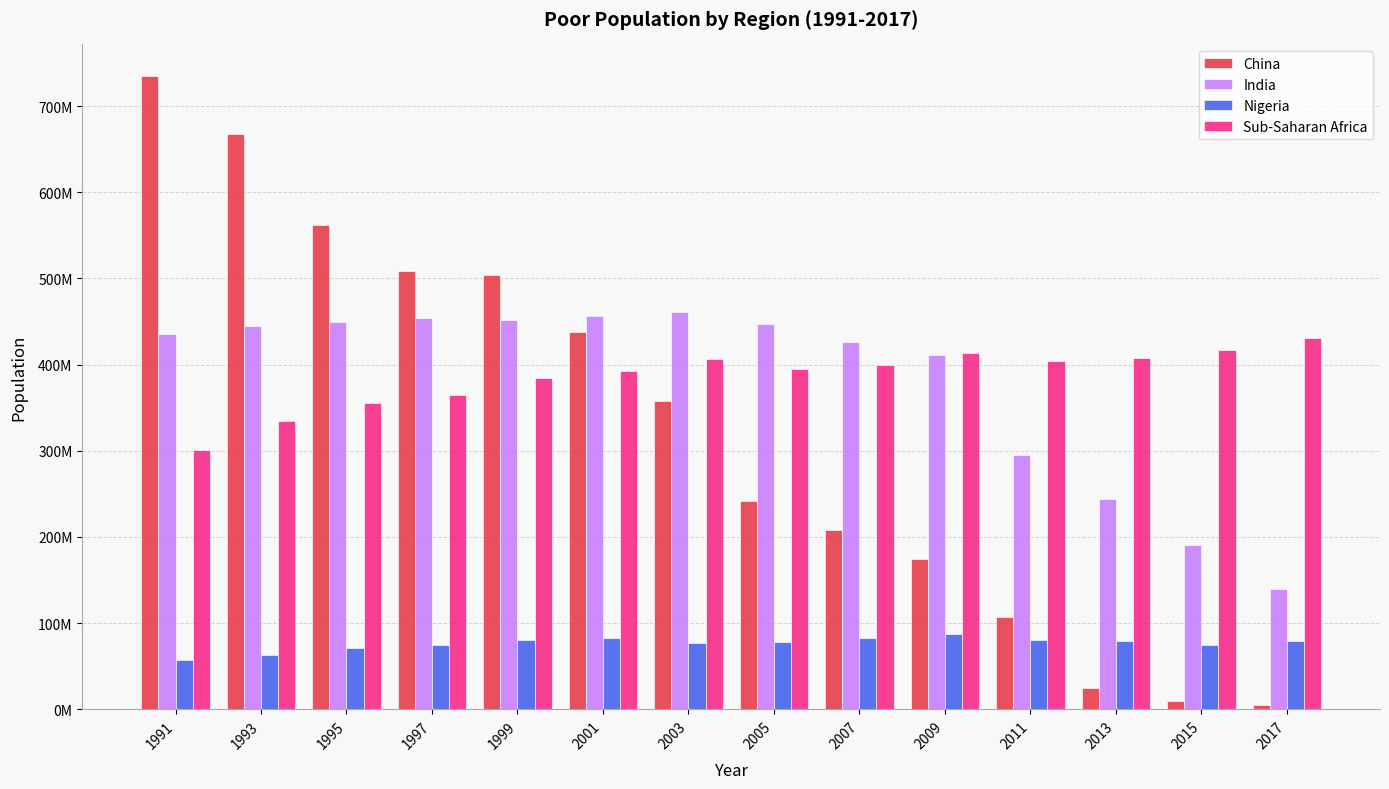

What is the highest value of the India series?

460881956.4